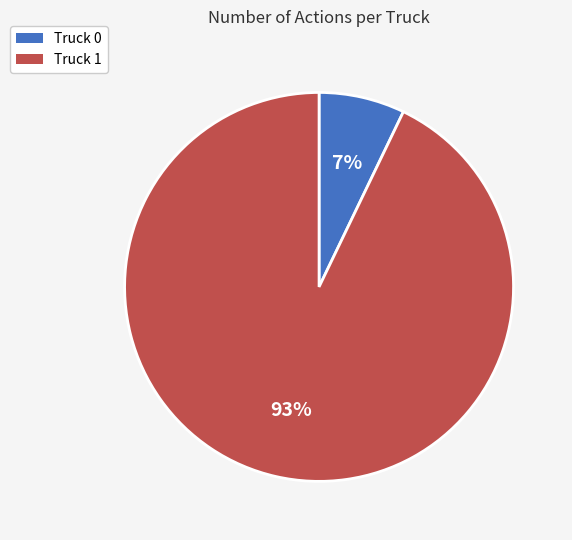

Rank the categories by value from lowest to highest.

Truck 0, Truck 1